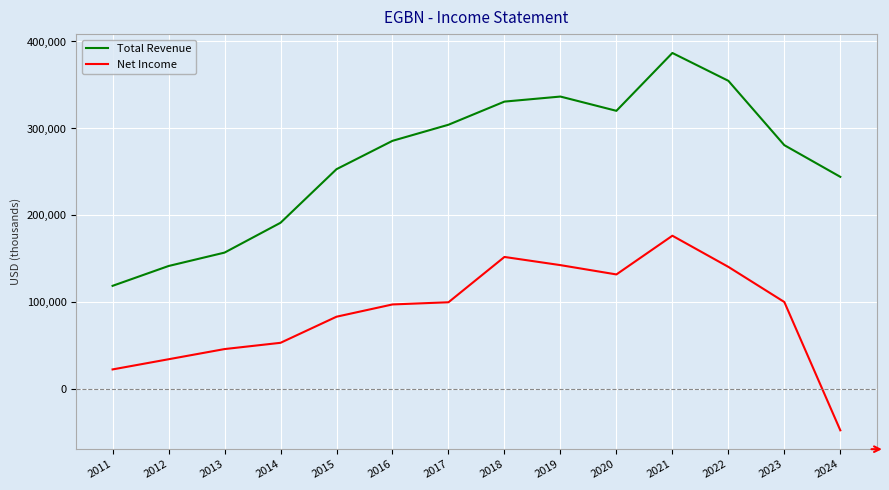

What is the minimum value for Net Income?

-47000